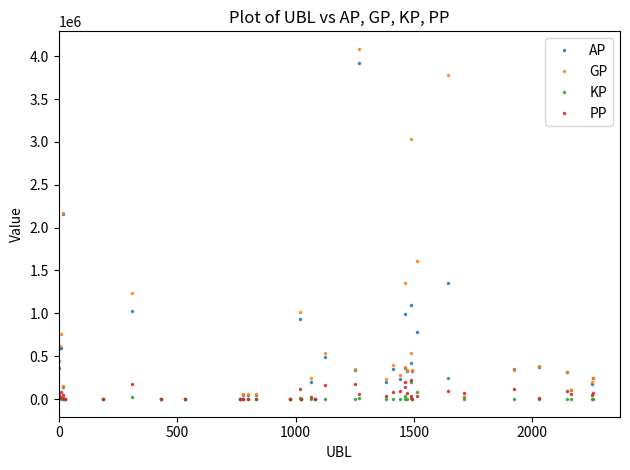

What is the value of the GP point at the 39th from the left?

203460.0